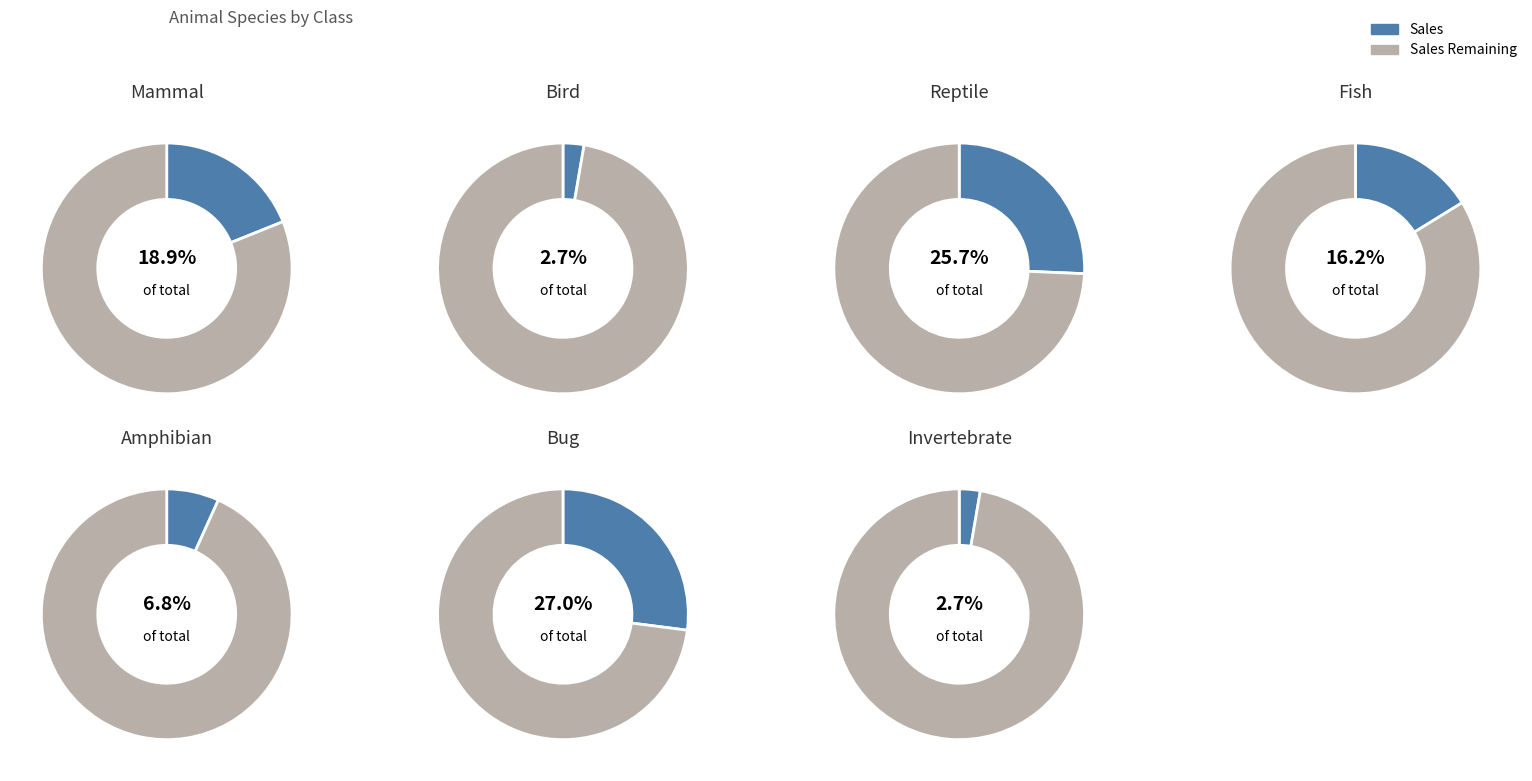

Approximately how many times larger is the value at Mammal compared to Bird?

7.0